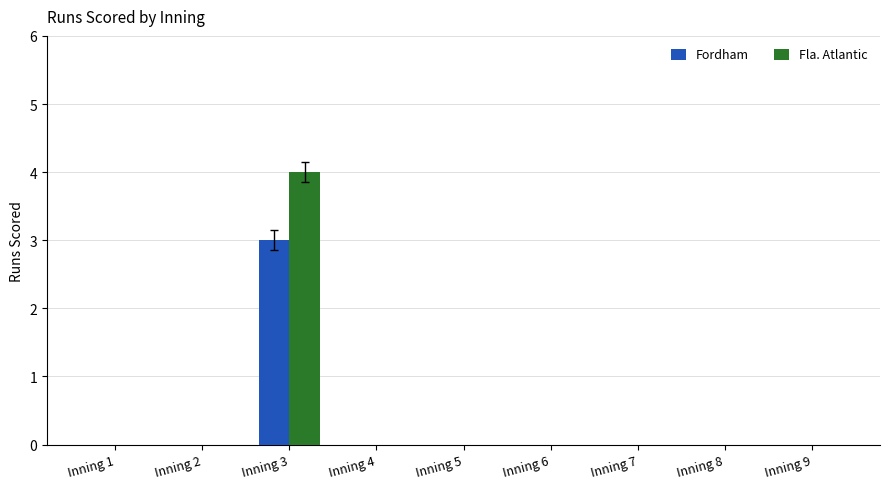

What is the maximum value shown in the chart?

4